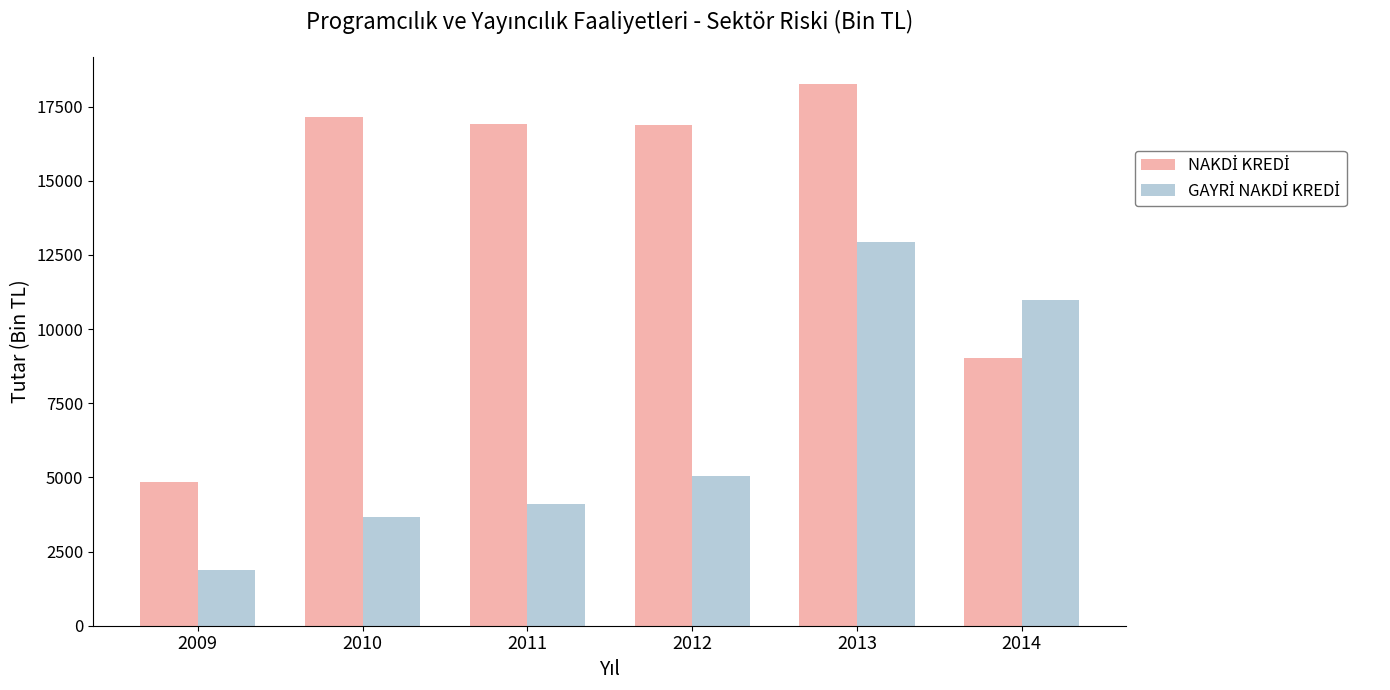

What is the difference between the highest and lowest values at 2009?

2963.4